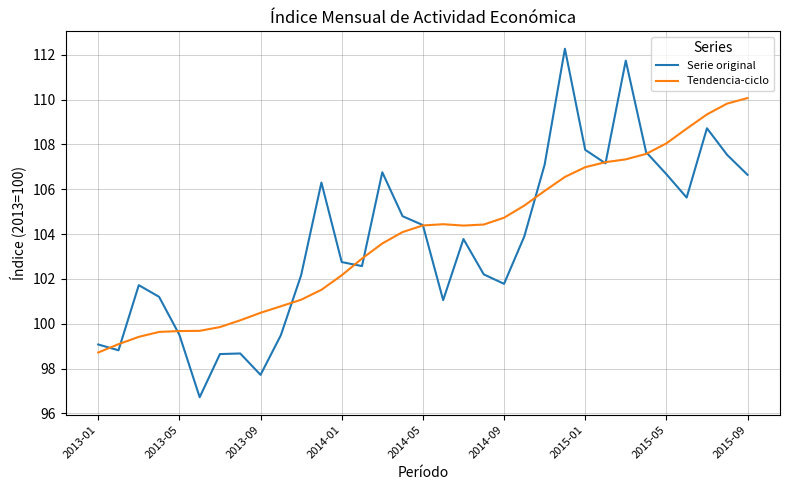

What is the lowest value of the Tendencia-ciclo series?

98.7